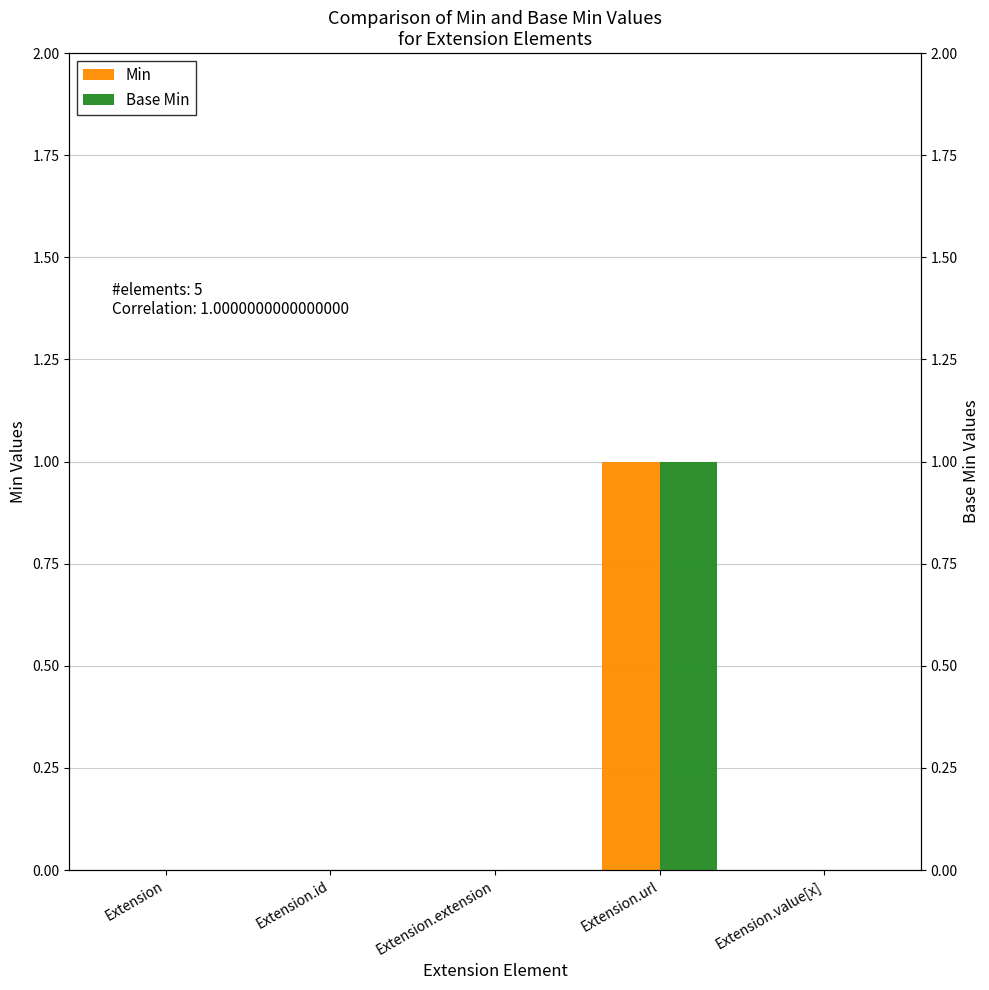

What position from the right is Extension.value[x]?

1